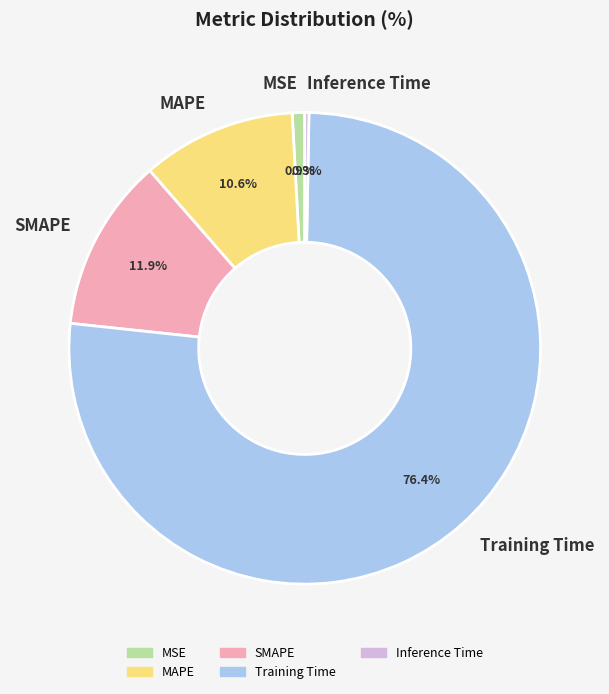

Do SMAPE and MSE together represent more than half of the pie?

No